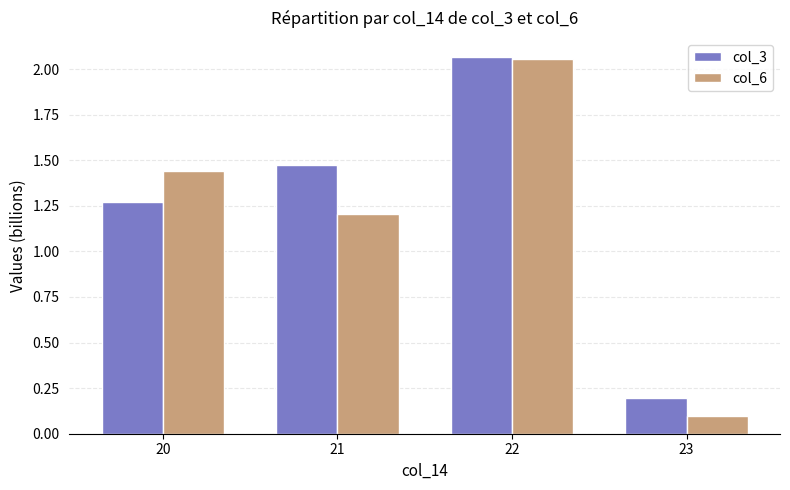

The value of col_3 at 23 is 0.2. True or false?

True